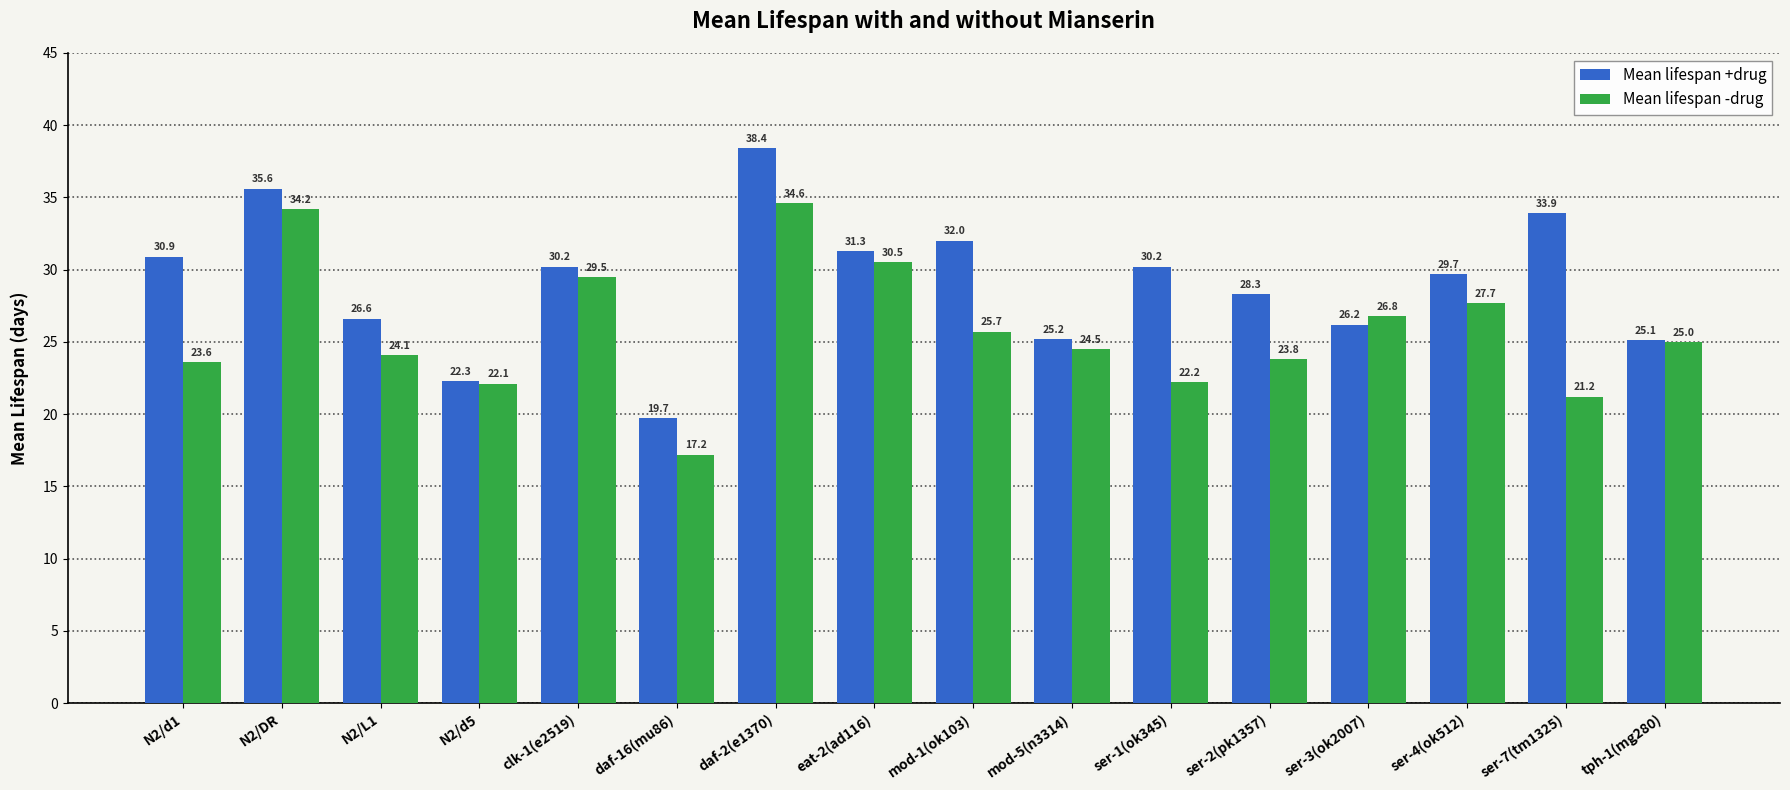

Count the number of categories in the chart.

16